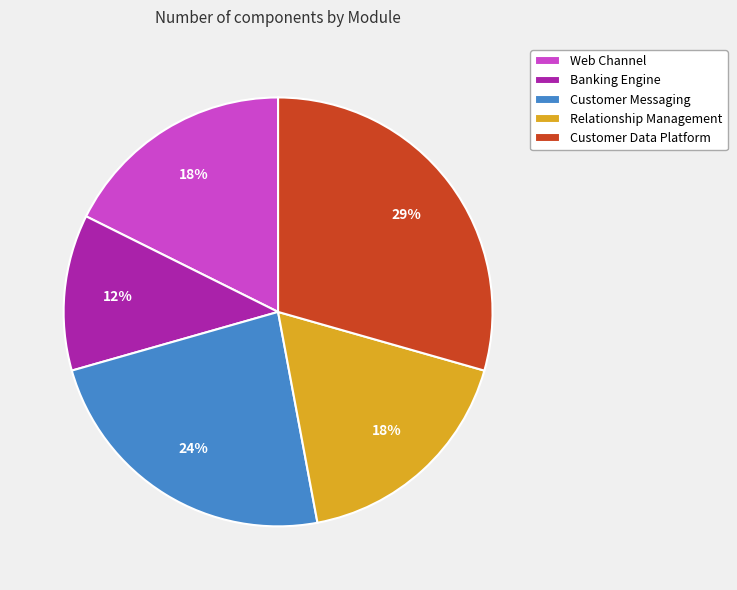

Combined, do Banking Engine and Customer Data Platform account for over 50%?

No